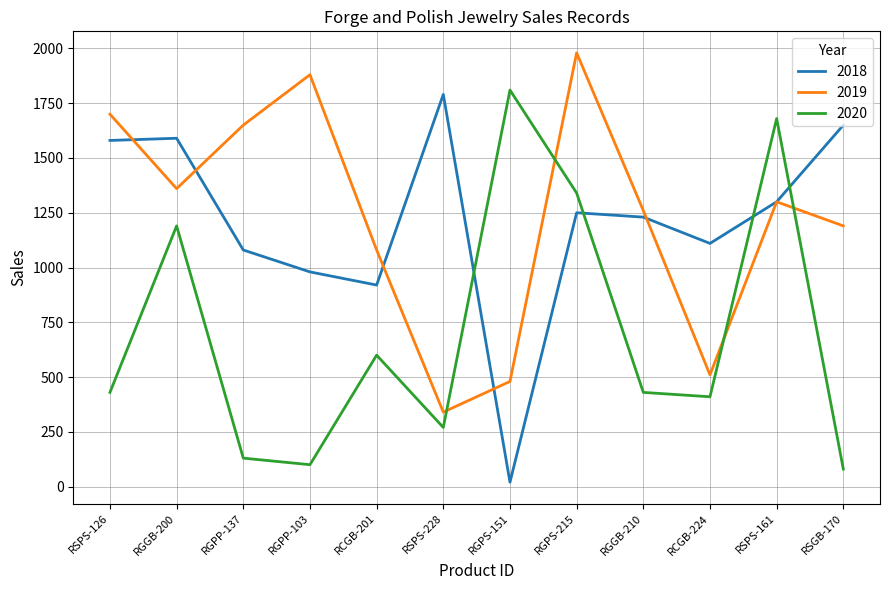

What is the difference between the 2020 values at RGPP-137 and RGGB-200?

1060